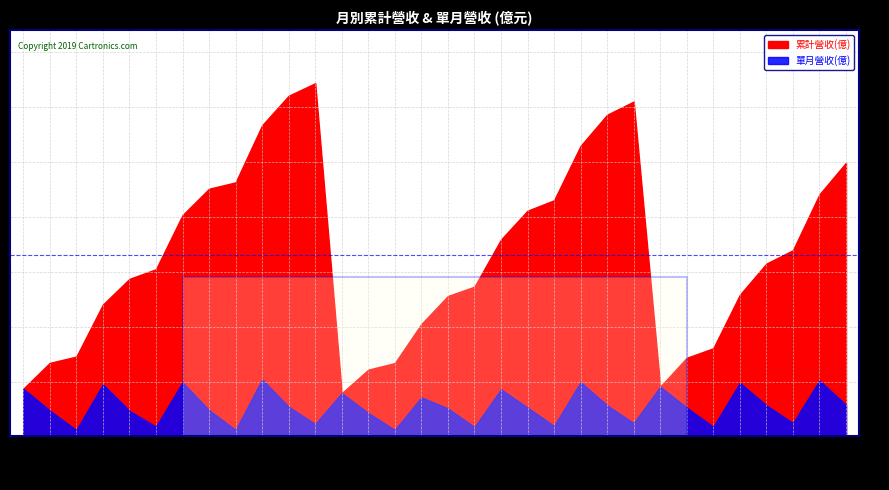

What is the difference between the second highest and second lowest values in the 累計營收(億) series?

26.7